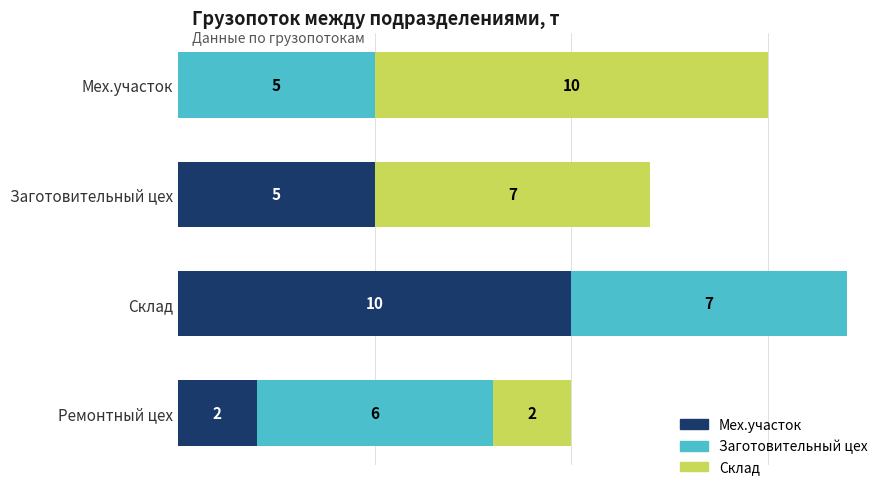

At which category is the sum across all series the highest?

Склад